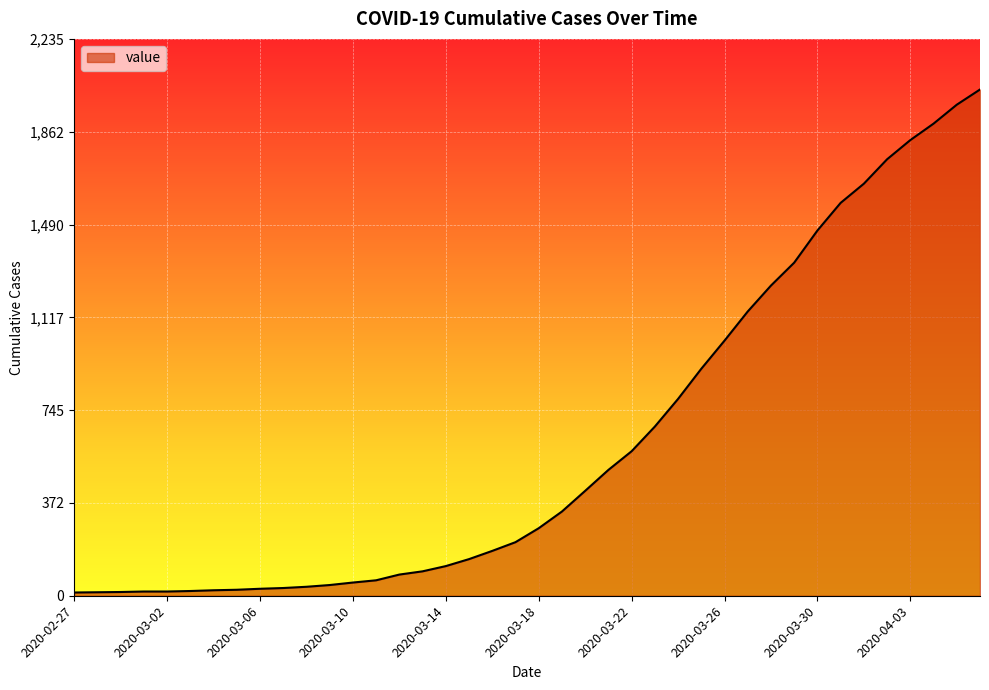

What is the maximum value shown in the chart?

2032